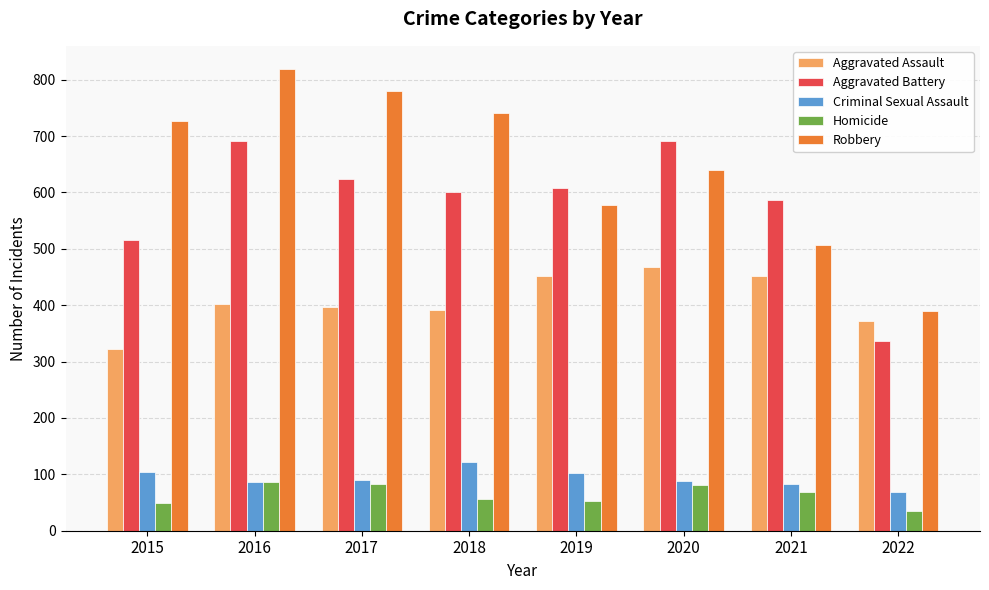

How many bars are there in each group?

5